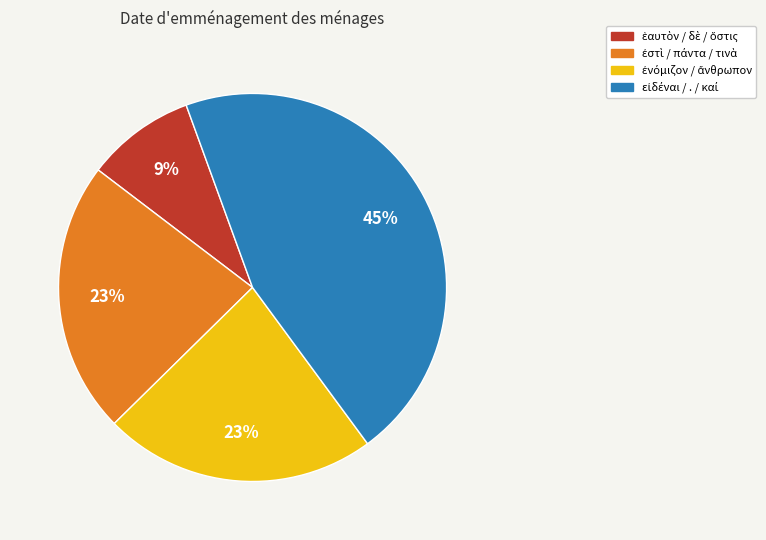

How many segments does this pie chart have?

4